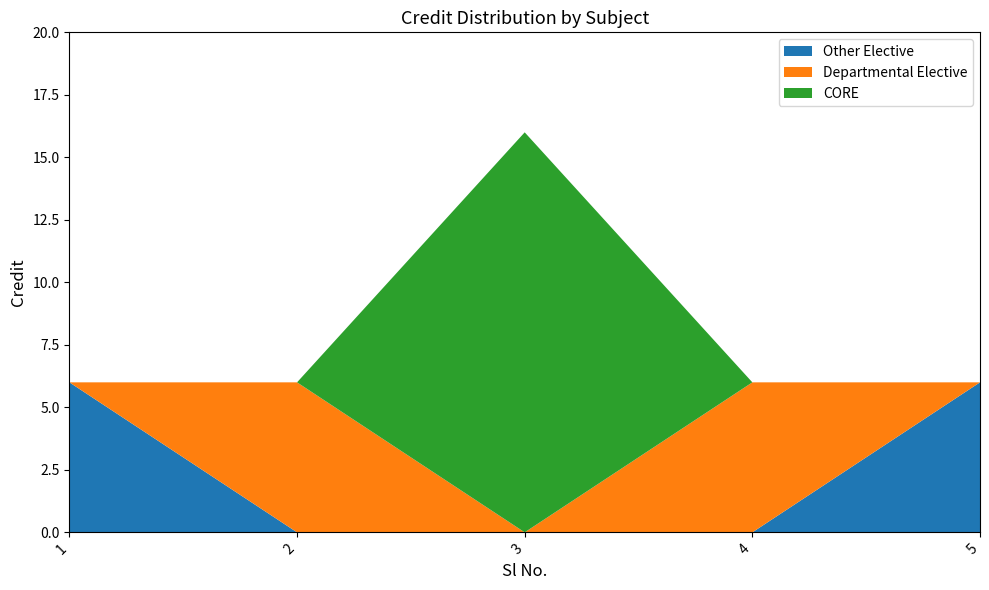

Reading right to left, list all the values displayed in this chart.

5=6	4=6	3=16	2=6	1=6